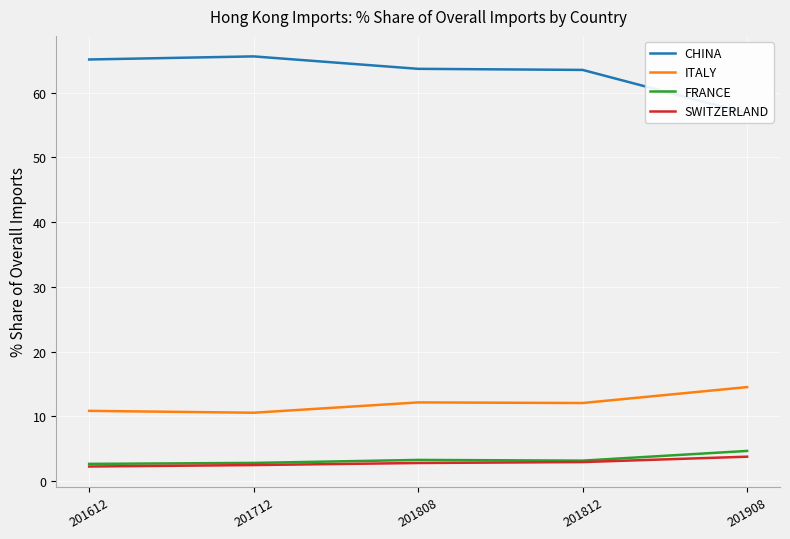

Is it true that CHINA equals 20.0 at 201808?

False